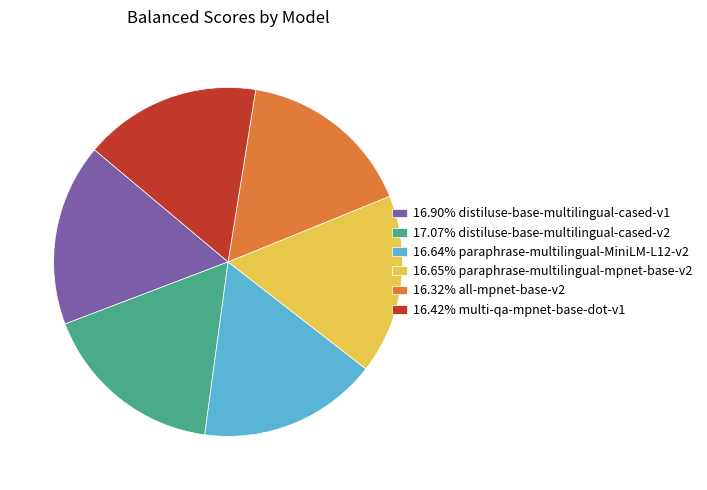

Count the number of slices in the pie.

6